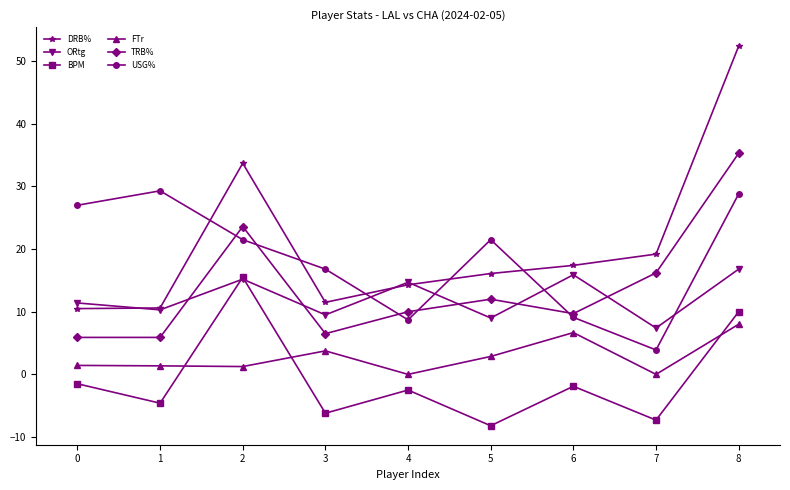

What is the value of the ORtg point at the 1st from the left?

11.4